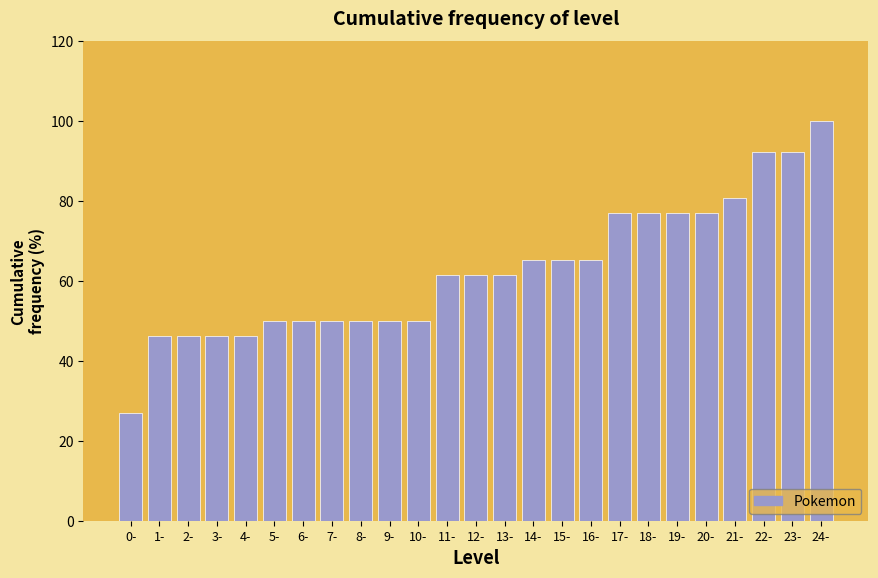

Reading right to left, extract all data points from this chart.

24-=100.0	23-=92.3	22-=92.3	21-=80.8	20-=76.9	19-=76.9	18-=76.9	17-=76.9	16-=65.4	15-=65.4	14-=65.4	13-=61.5	12-=61.5	11-=61.5	10-=50.0	9-=50.0	8-=50.0	7-=50.0	6-=50.0	5-=50.0	4-=46.2	3-=46.2	2-=46.2	1-=46.2	0-=26.9